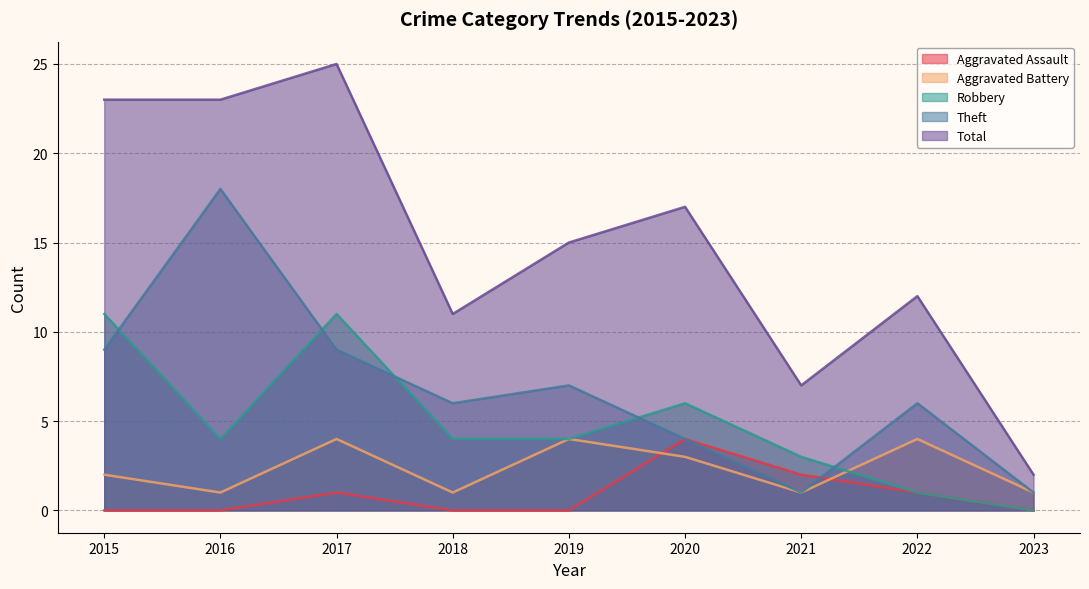

Where do Theft and Robbery first cross each other?

2015 and 2016